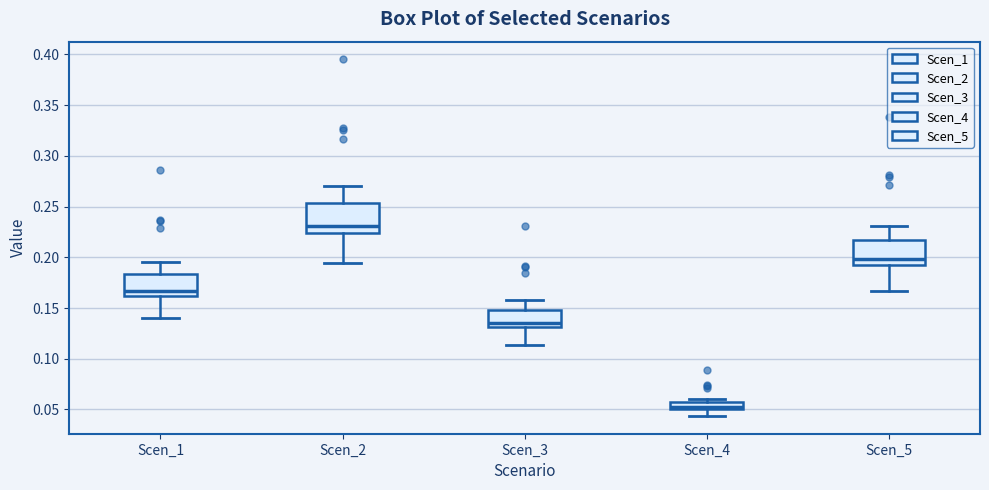

Where is the upper edge of the box for Scen_5 on the y-axis? The values are not printed on the chart, so give them approximately, as read against the axis.

0.215